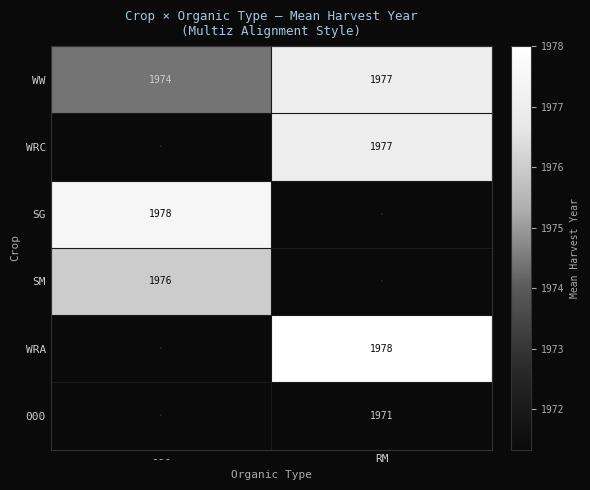

Count the number of categories in the chart.

2